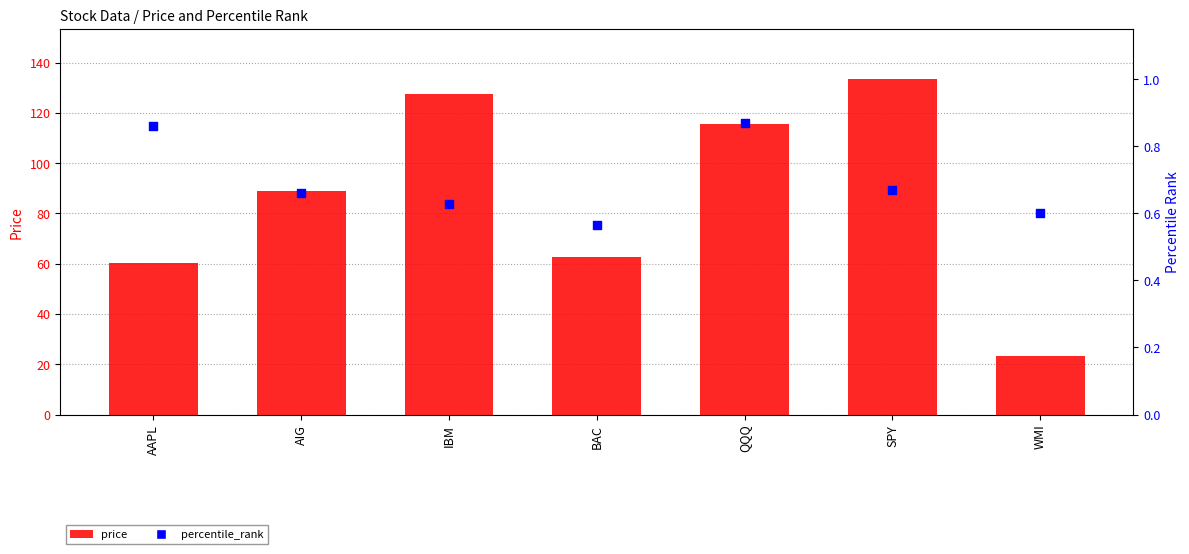

What are all the series names shown in the legend?

price, percentile_rank